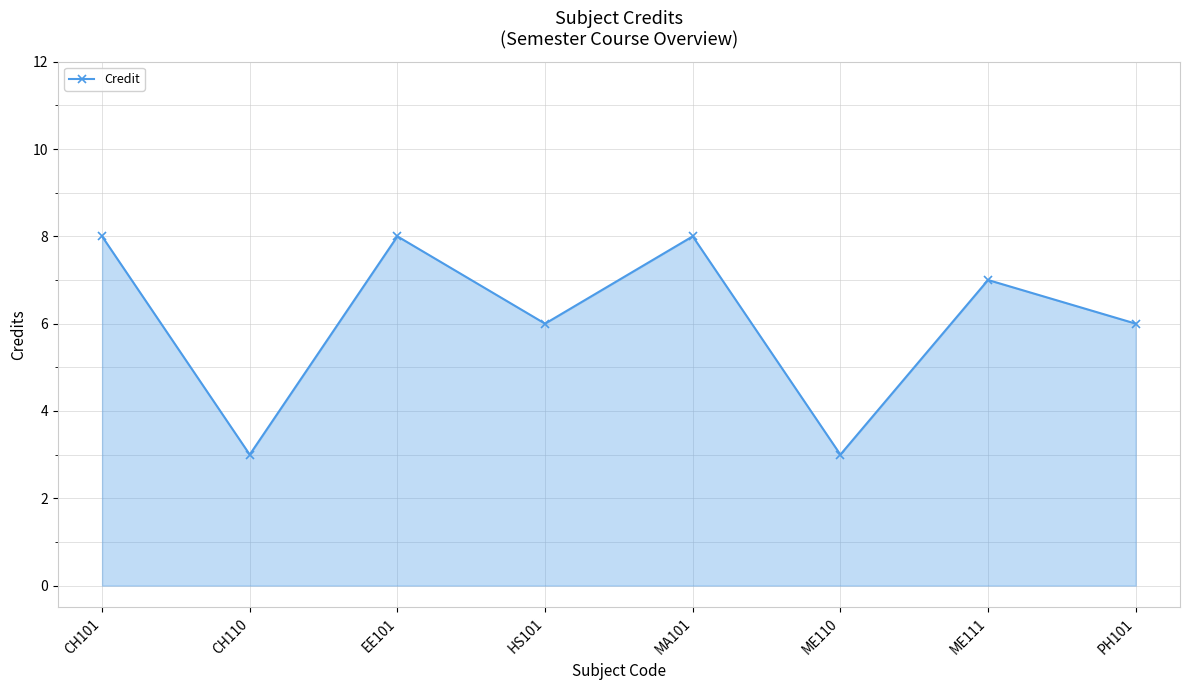

What is the label of the 6th point from the left?

ME110